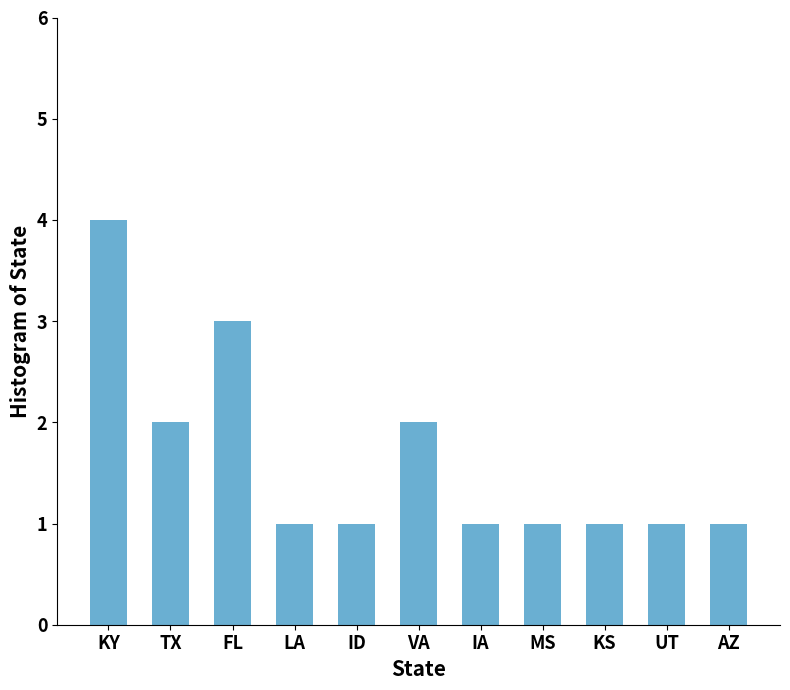

The chart shows a value of 1 at AZ. True or false?

True